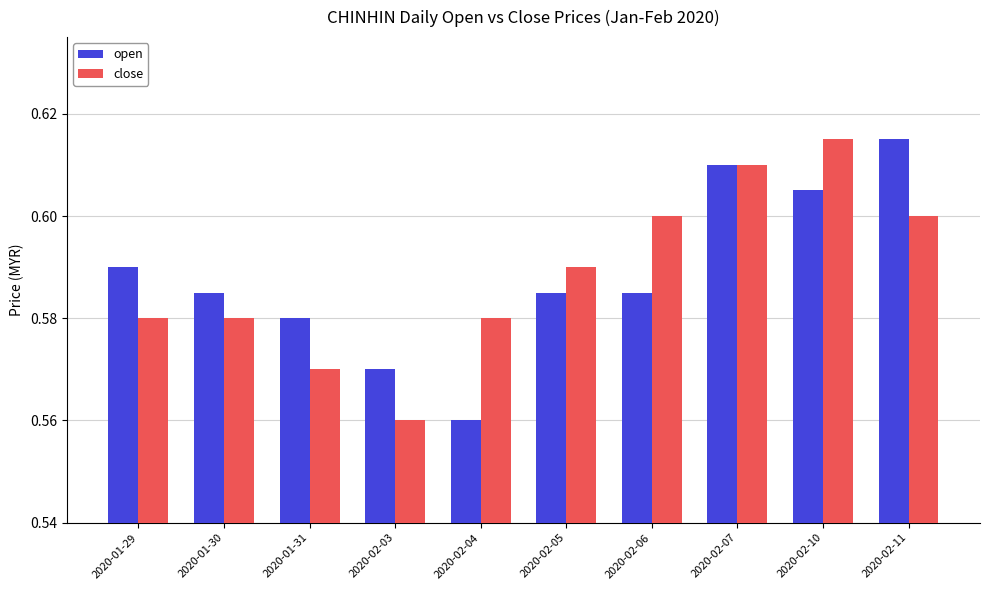

At how many categories does at least one series exceed 0?

10